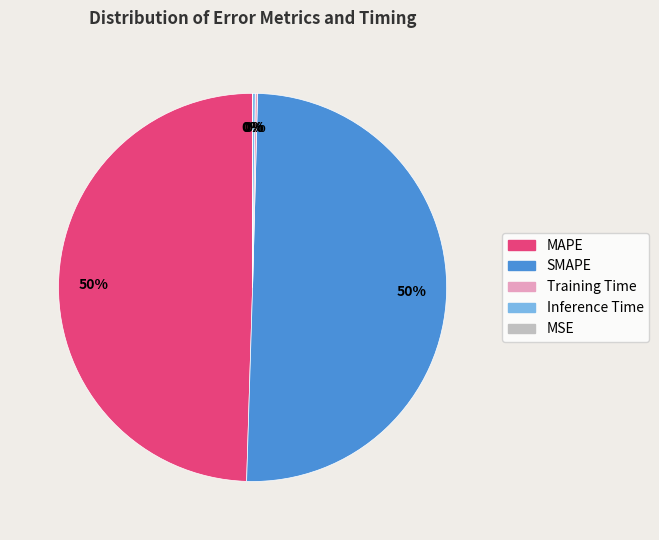

Does MAPE account for over 50% of the chart?

No